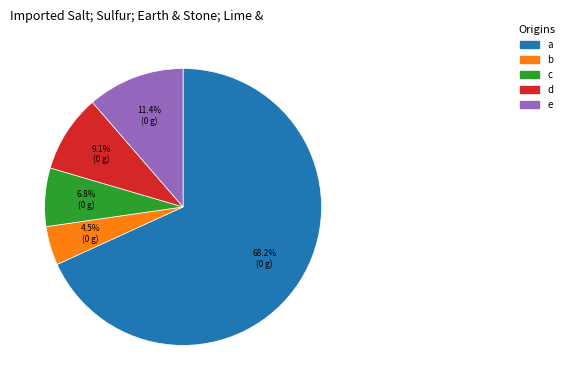

The e slice represents 11% of the pie. True or false?

True